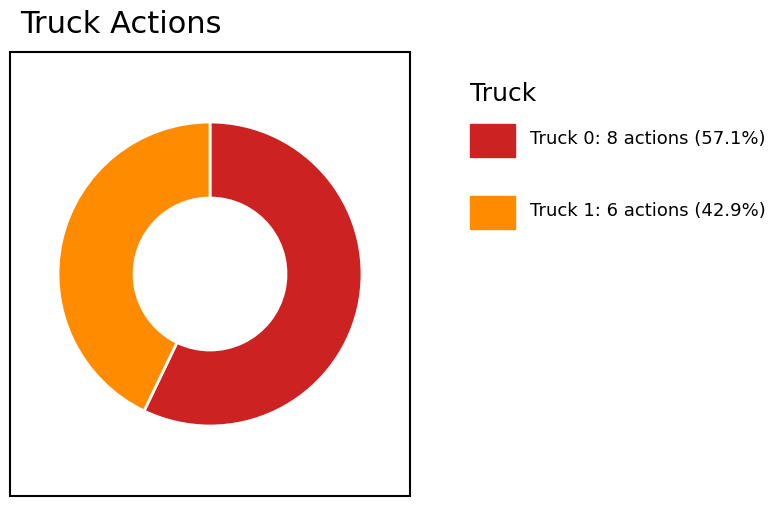

Does any single category account for the majority?

Yes